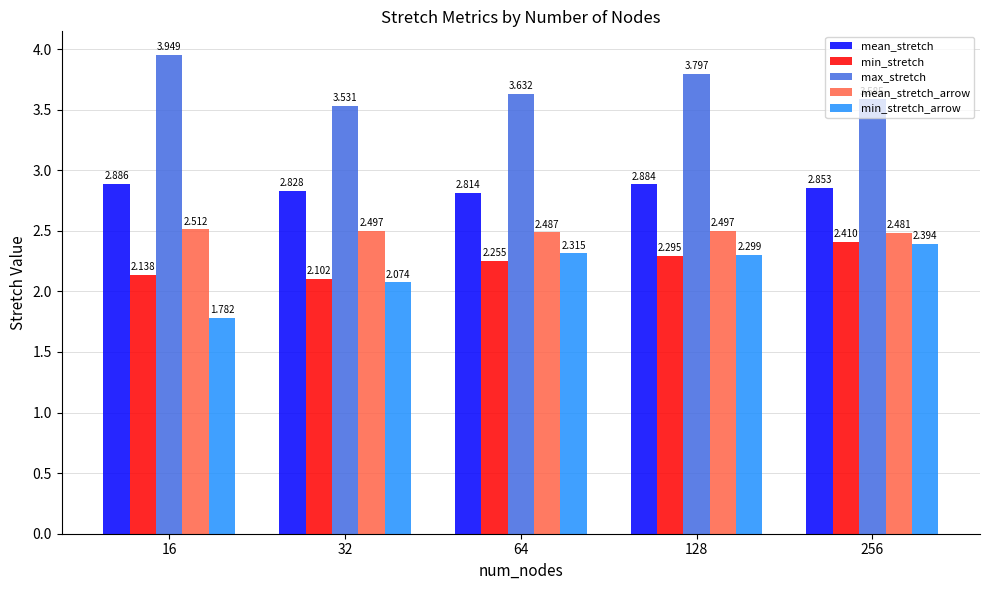

What are all the series names shown in the legend?

mean_stretch, min_stretch, max_stretch, mean_stretch_arrow, min_stretch_arrow